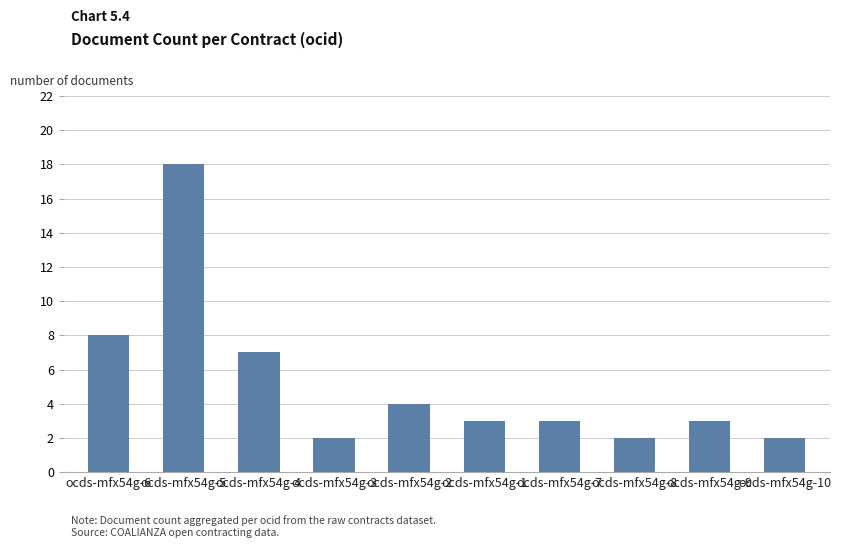

Approximately how many times larger is the value at ocds-mfx54g-5 compared to ocds-mfx54g-1?

6.0